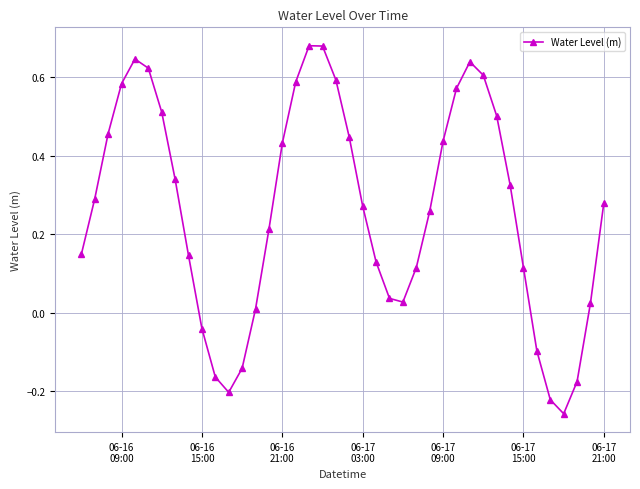

What is the sum of all values?

10.4